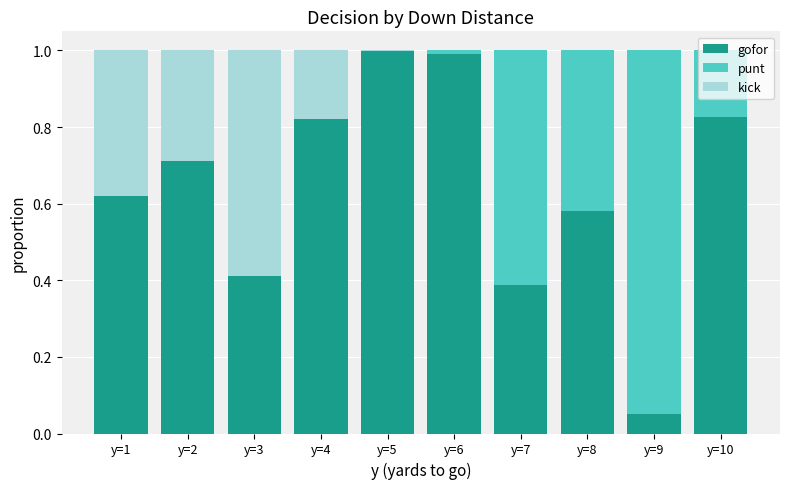

What is the maximum value for gofor?

1.0